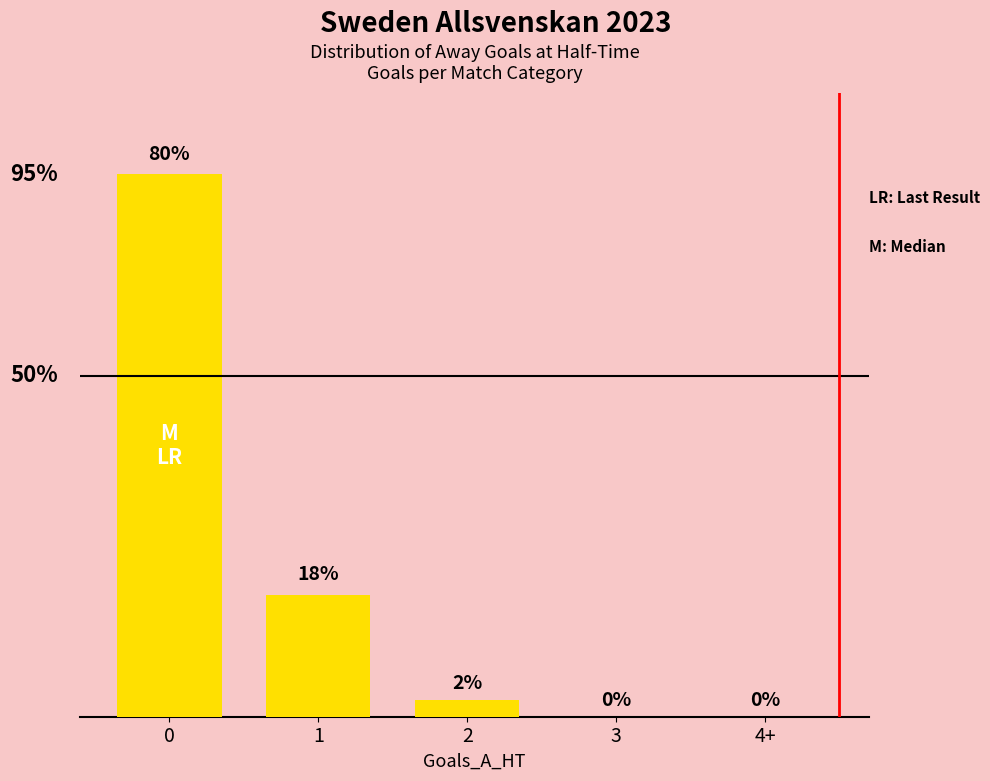

What is the difference between the second highest and second lowest values?

17.9